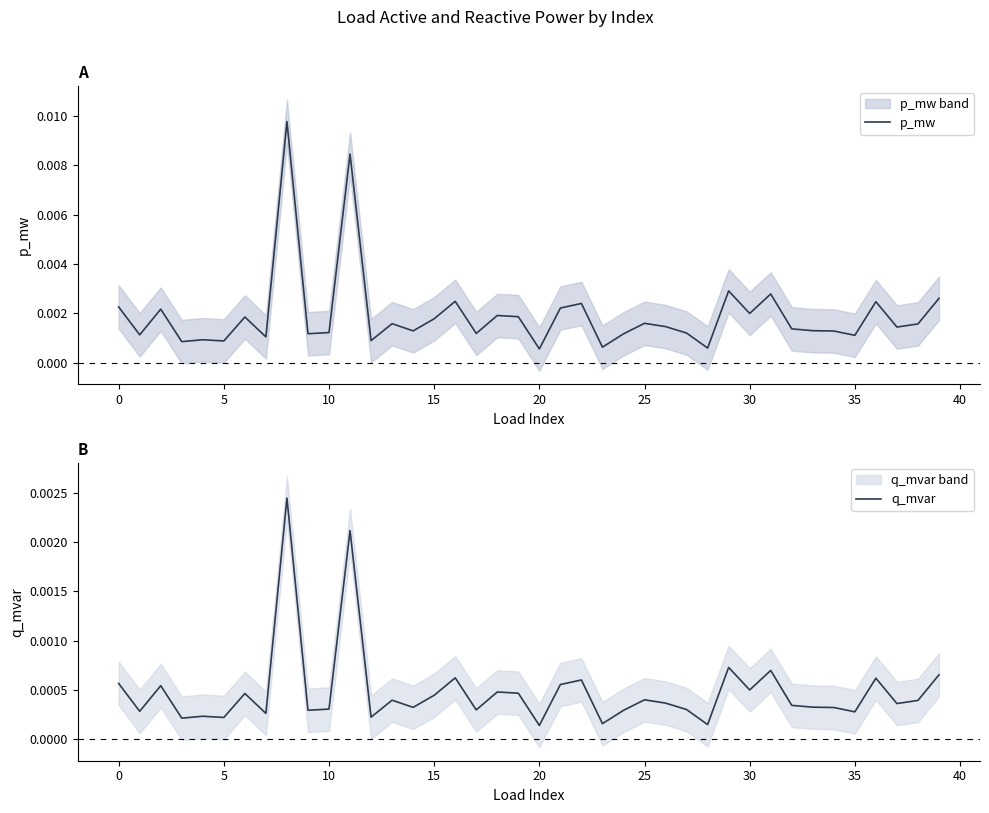

True or false: q_mvar has more than 0 points higher than both neighbors.

True